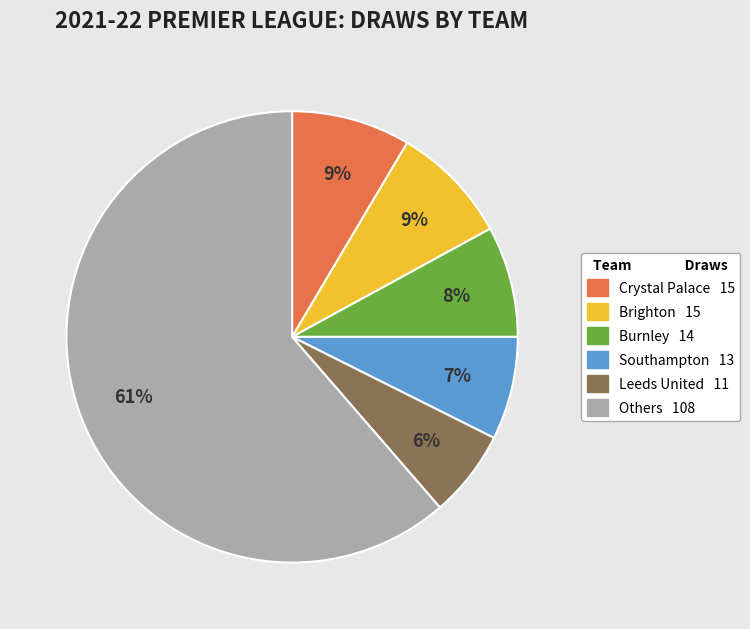

To the nearest percent, what is the difference between the largest and smallest slice percentages?

55%